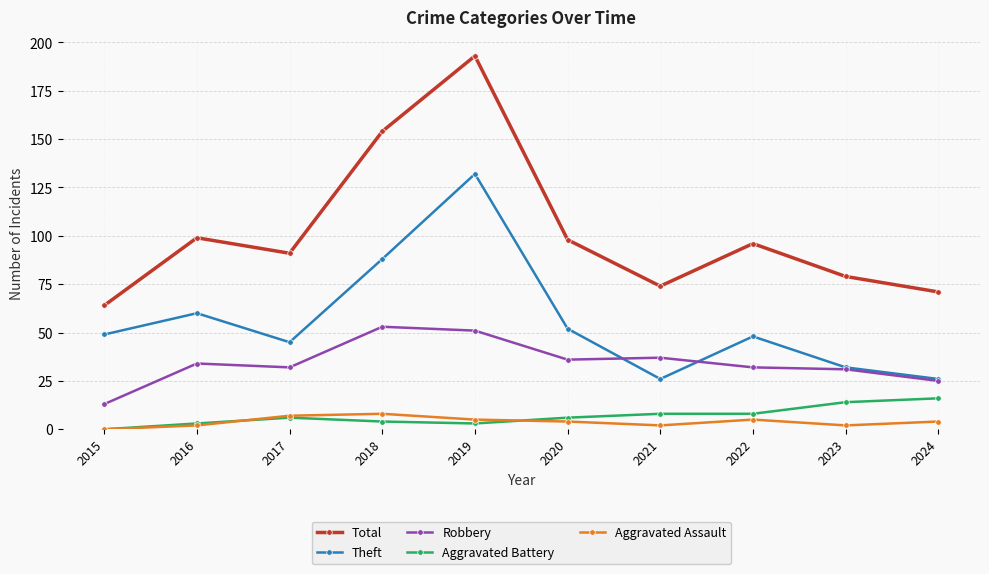

True or false: Robbery and Total intersect in this chart.

False